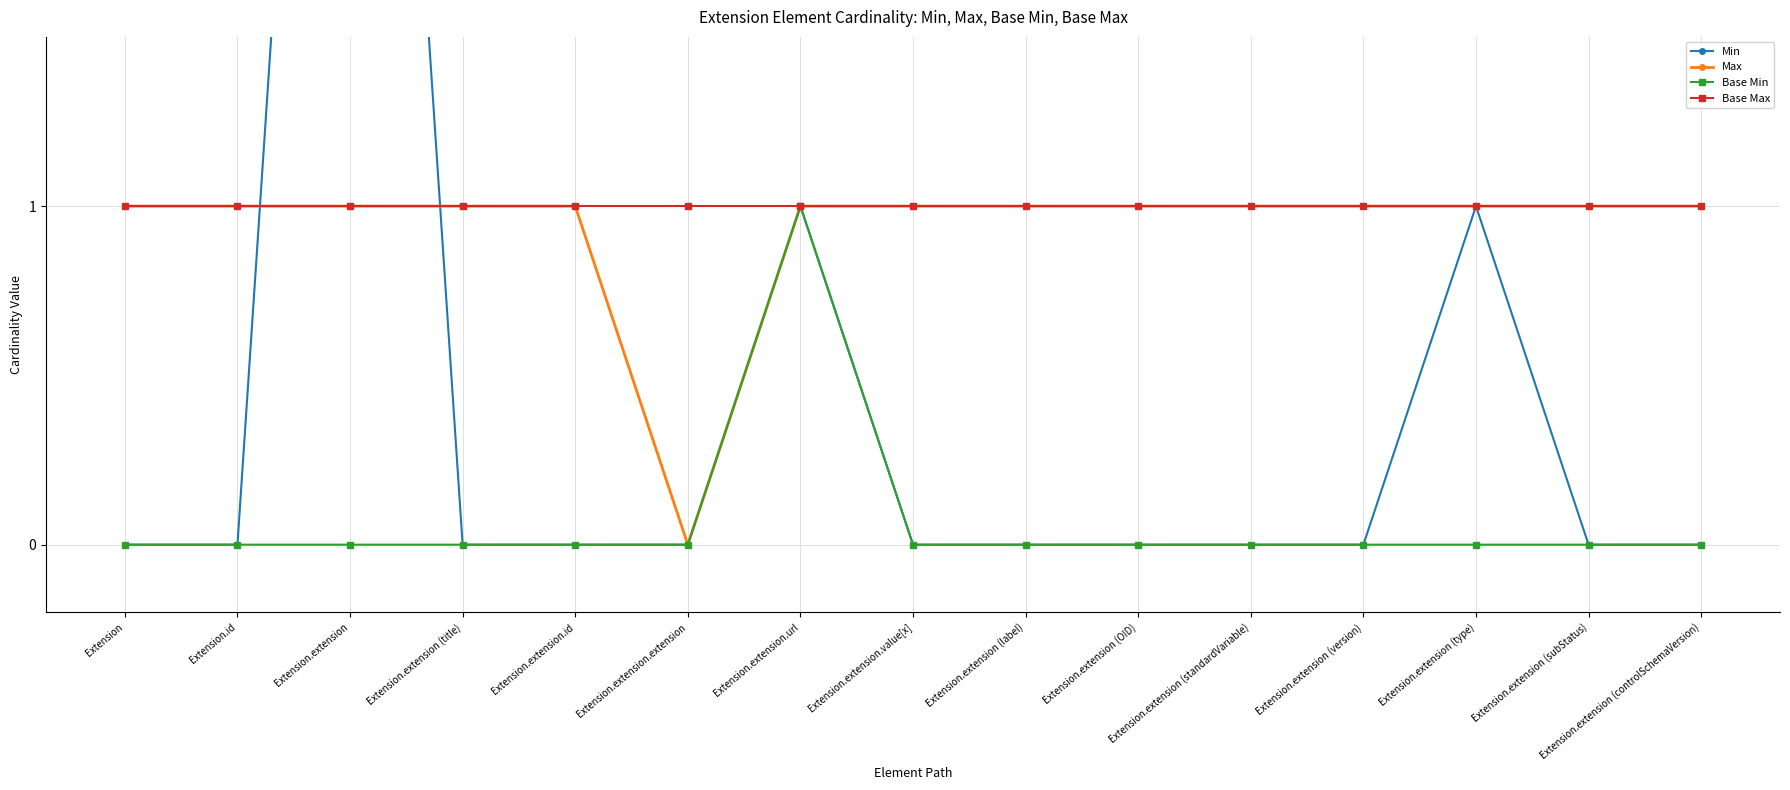

What is the sum of the Max values at Extension.extension (version) and Extension?

2